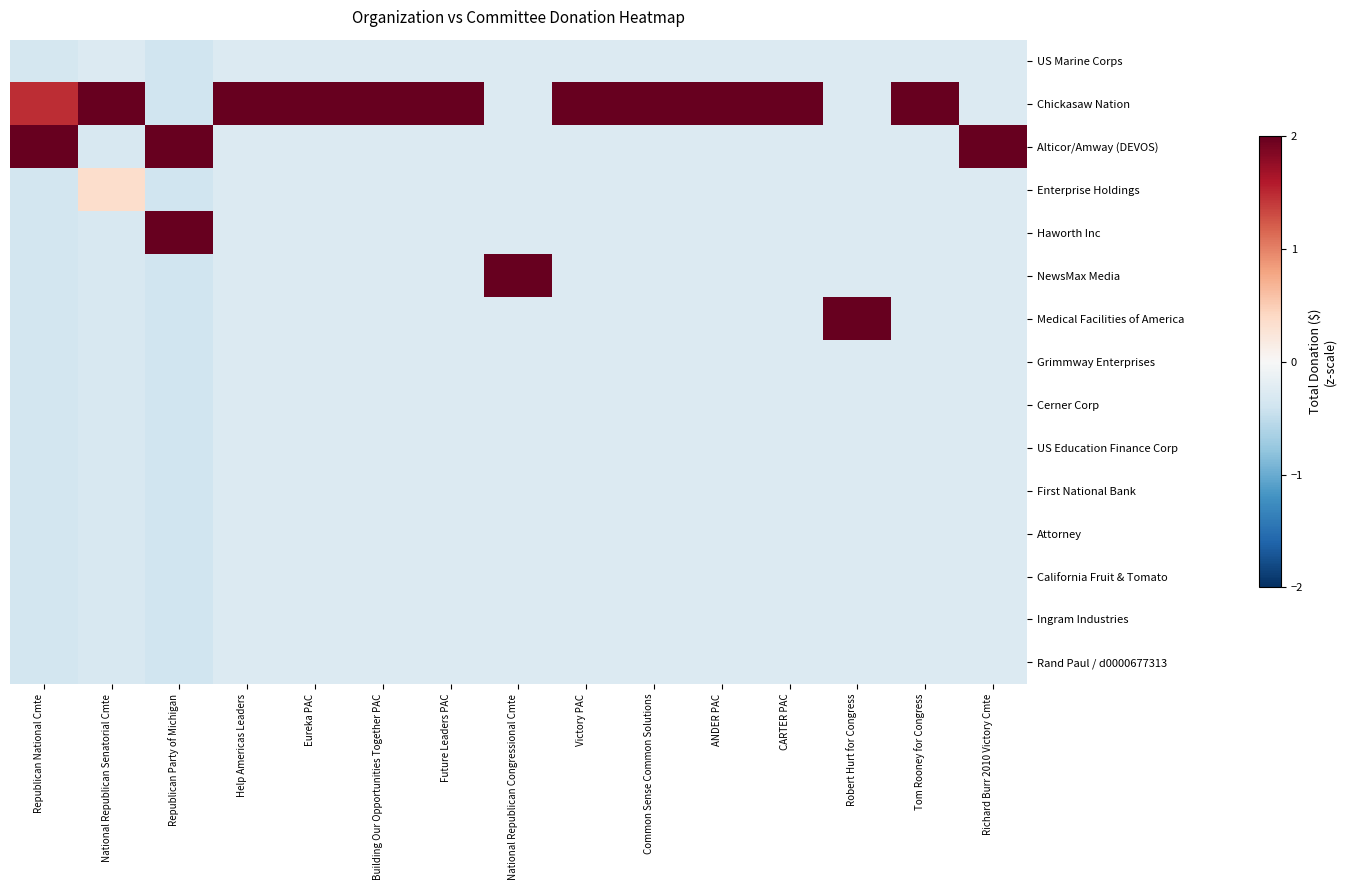

Which has a higher value, Tom Rooney for Congress or Future Leaders PAC?

Tom Rooney for Congress